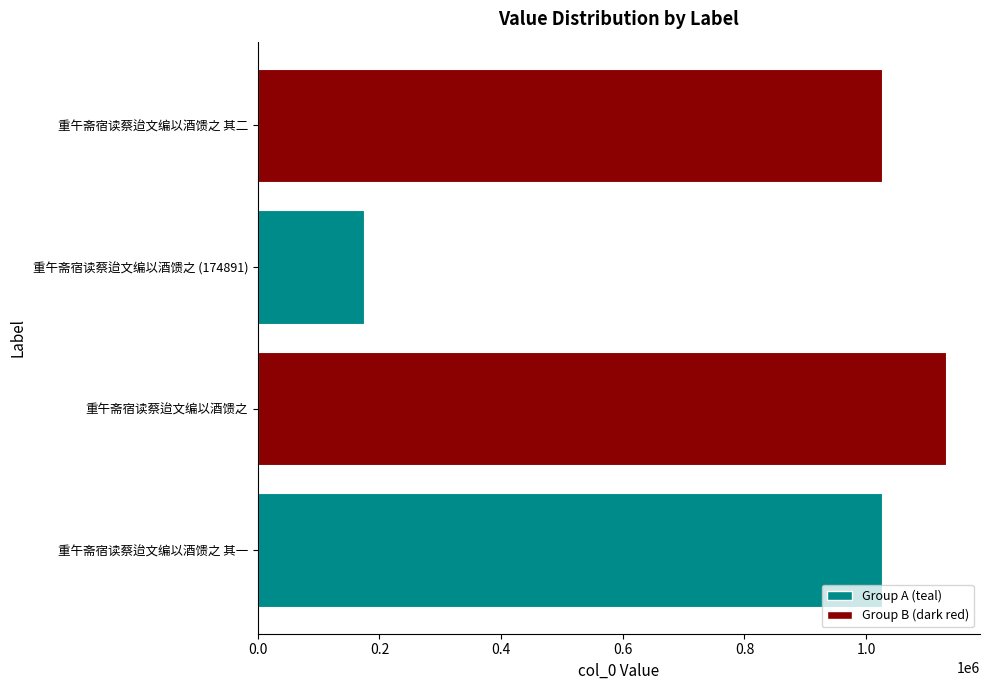

What is the change in value from 0.2 to 0.6?

-105294